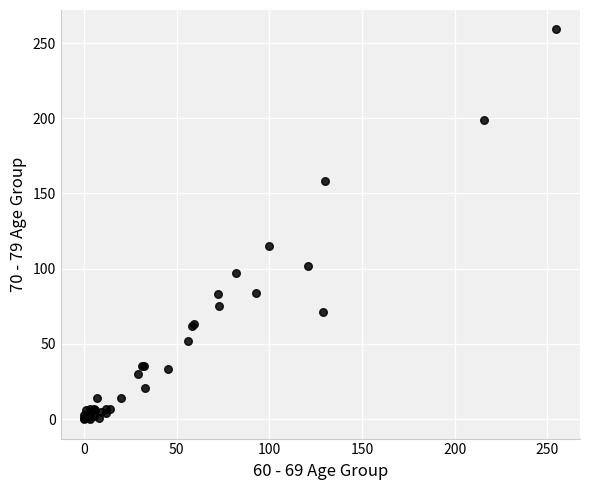

What Y value in the scatter plot is closest to 129?

115